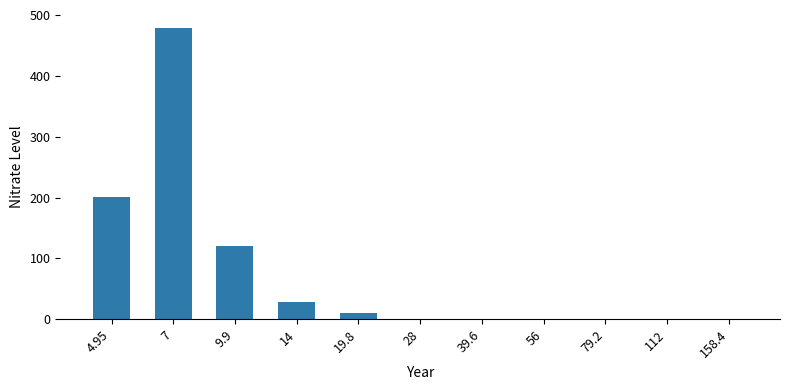

Does the chart contain stacked bars?

No